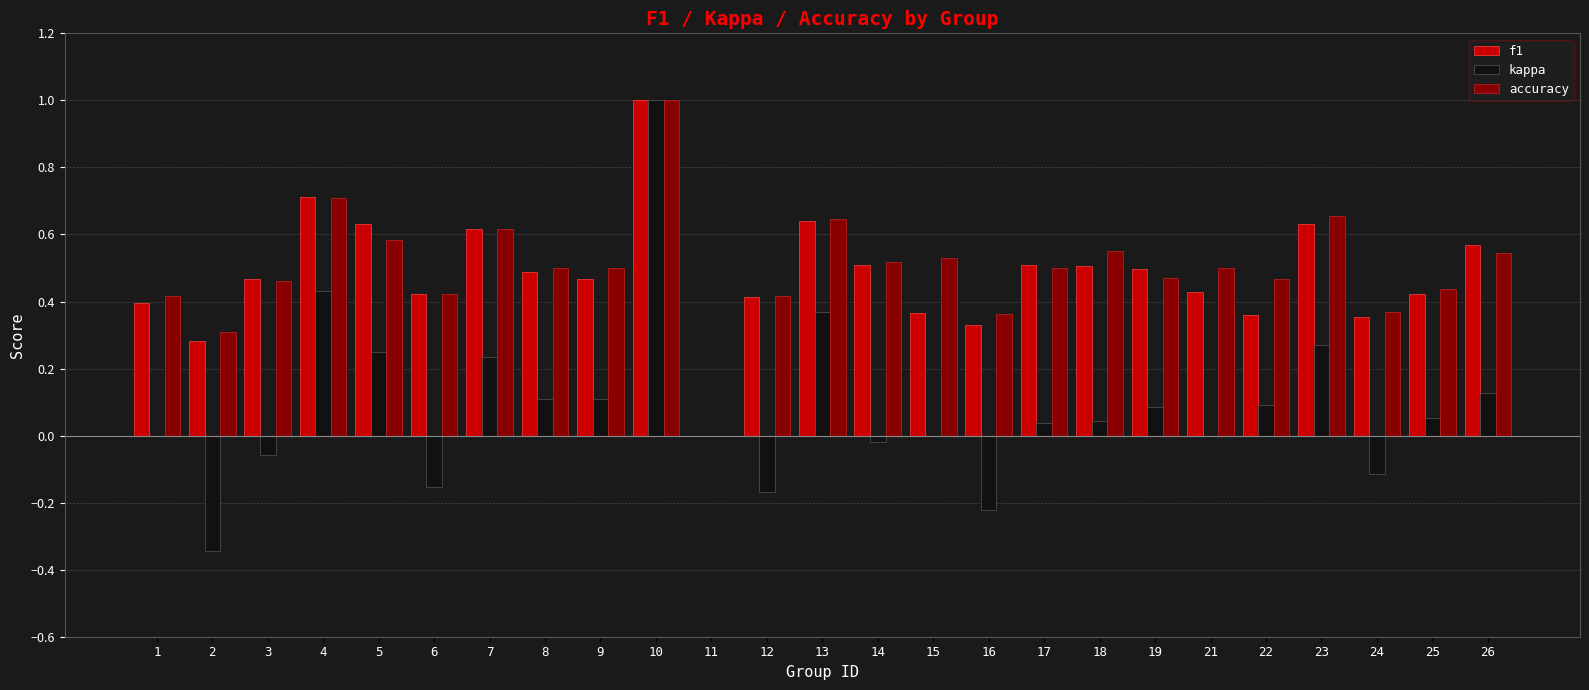

How many data points in accuracy are above 0?

24